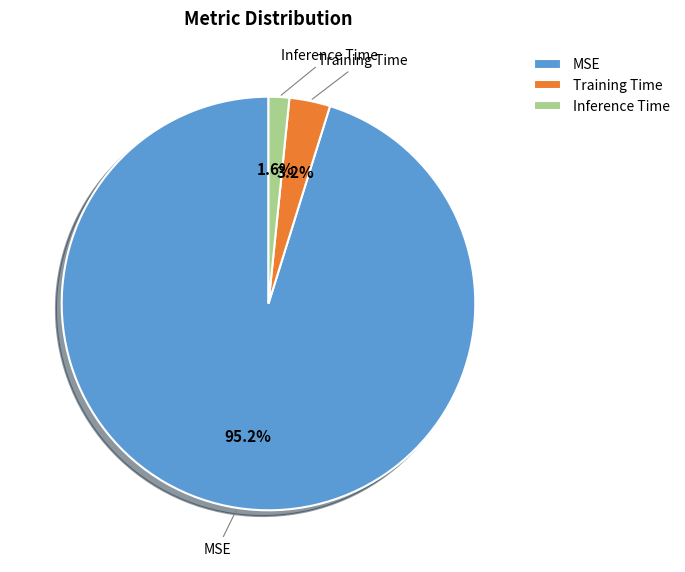

Combined, what portion of the pie is MSE and Training Time?

98.4%